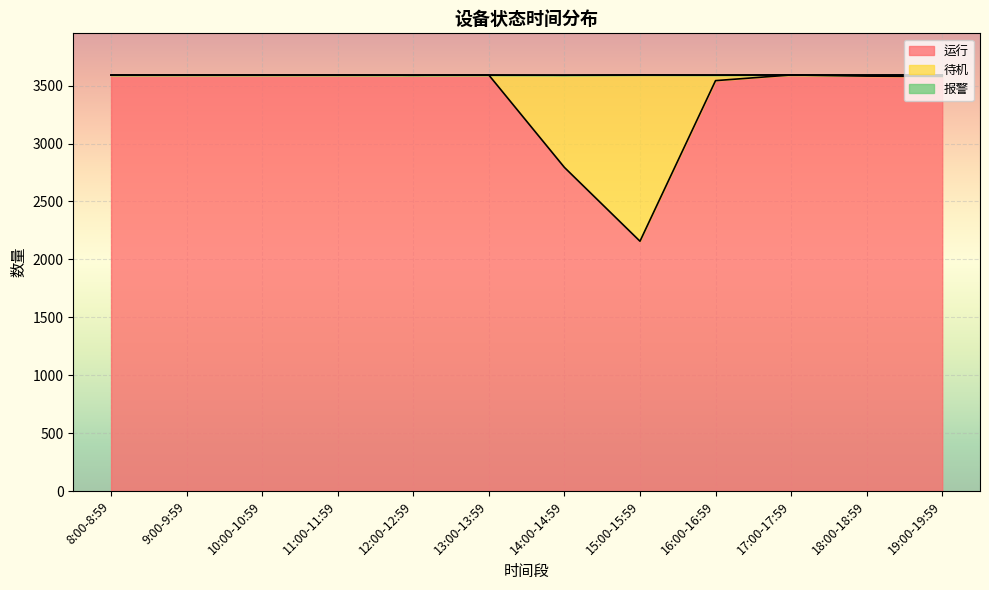

List the series in order of their peak value, lowest first.

报警, 待机, 运行